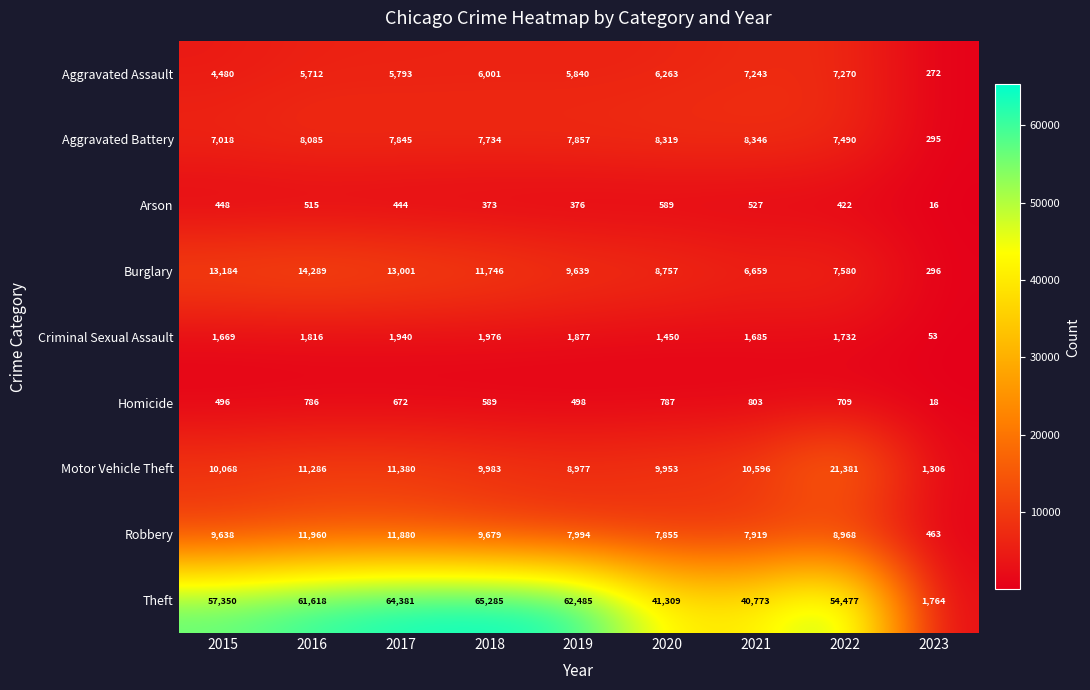

Which series has the largest range (max minus min)?

Theft